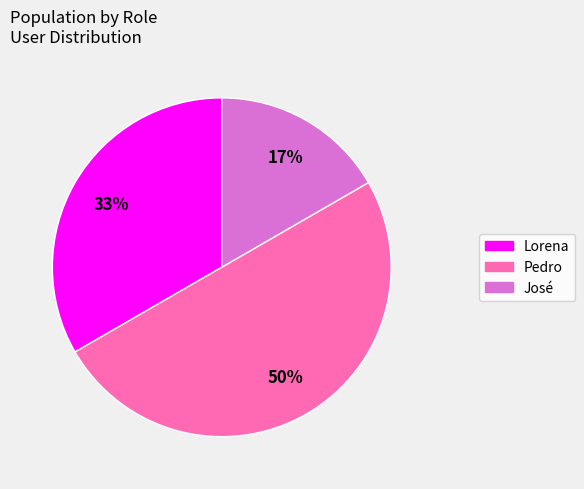

What is the smallest slice in the pie chart?

José